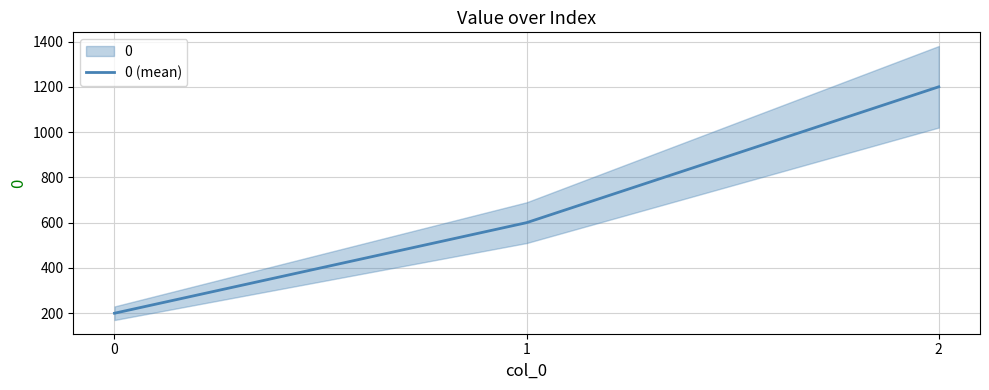

How many lines are shown in the chart?

1